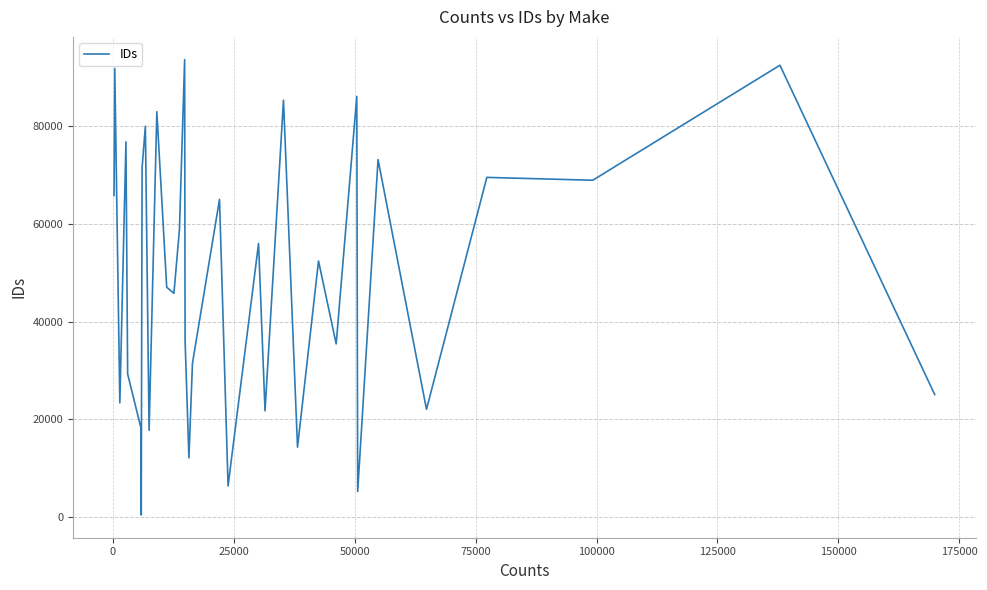

What is the difference between the maximum and minimum values?

93230